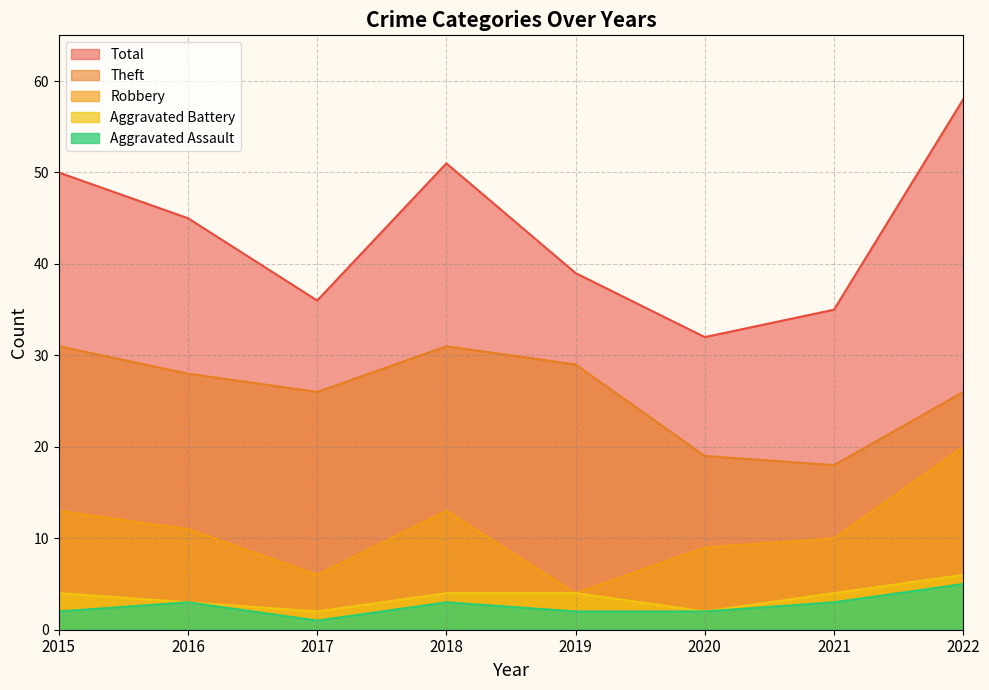

Between 2019 and 2020, which is larger?

2019